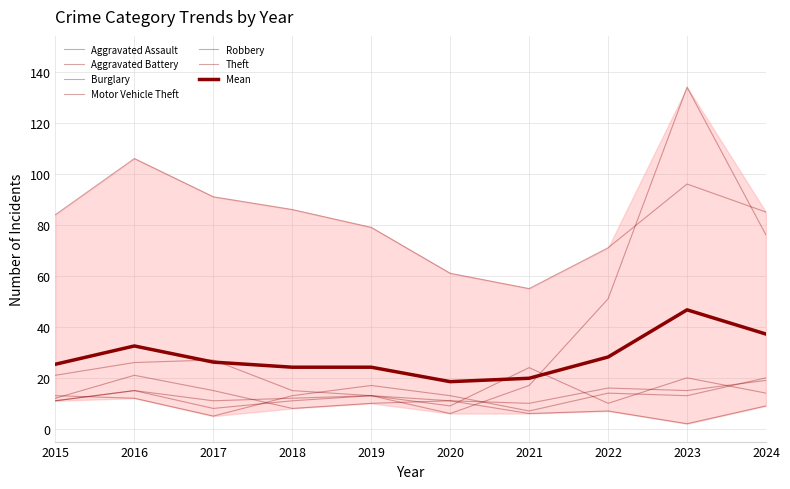

Where does the Theft series first go above 85?

2016